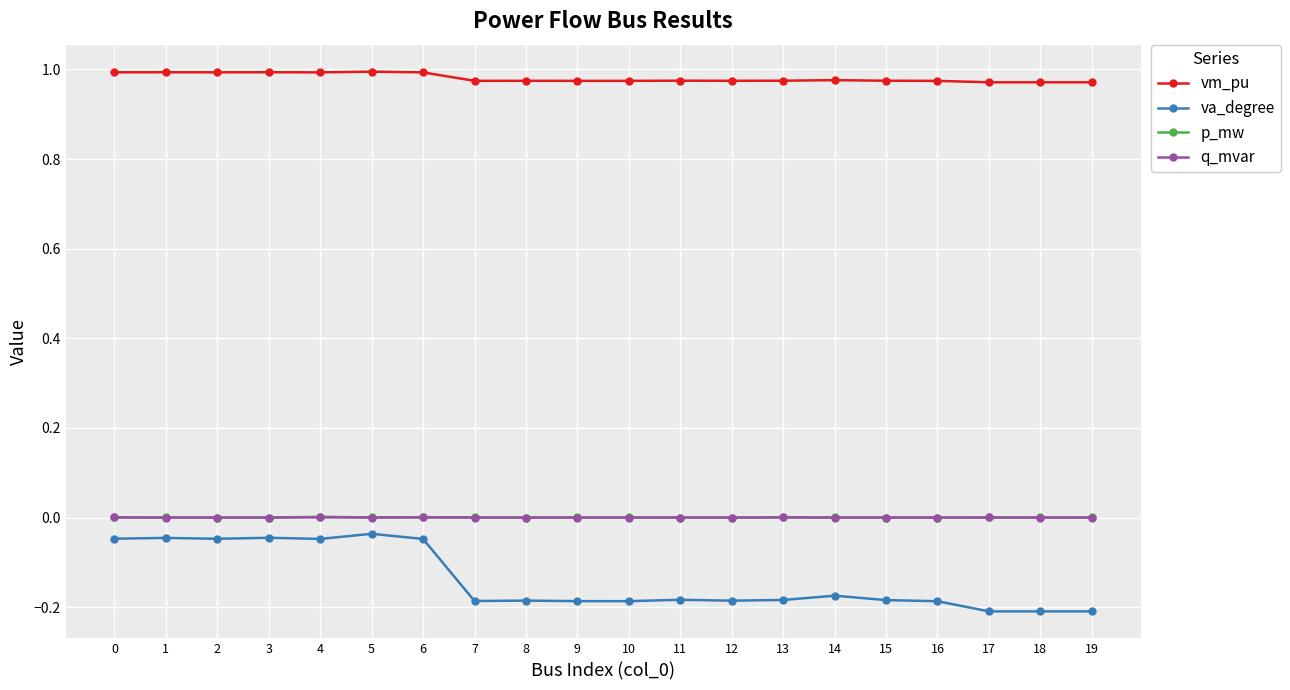

True or false: p_mw has more than 1 interior local peaks.

True